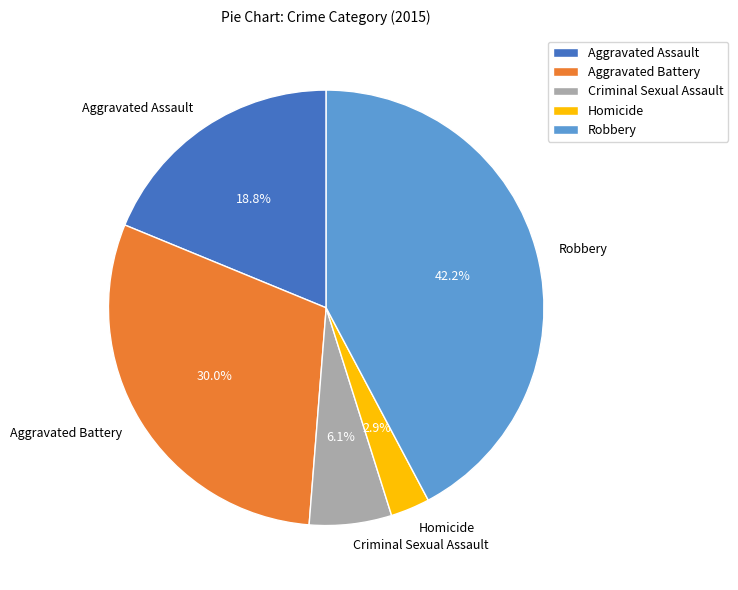

How many segments does this pie chart have?

5